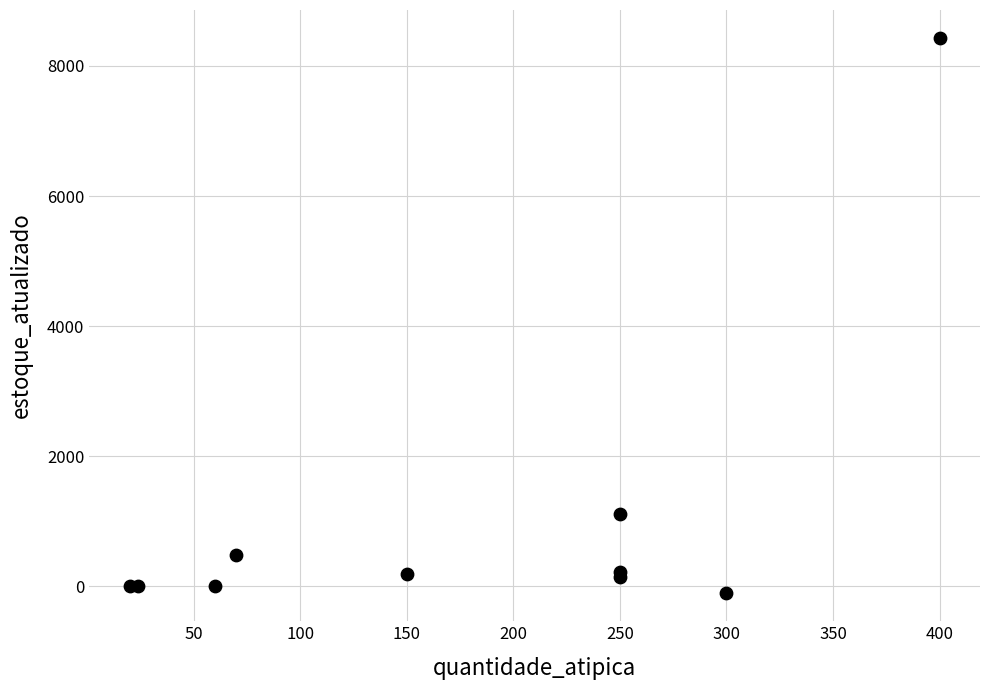

What Y value in the scatter plot is closest to 4162?

1109